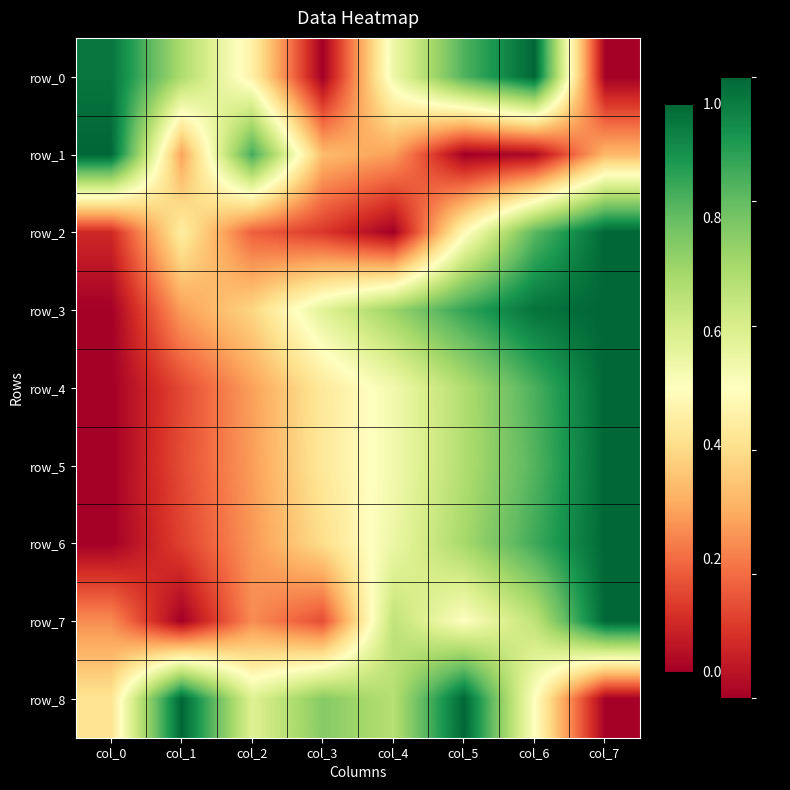

Which category has the lowest value across all series?

col_3